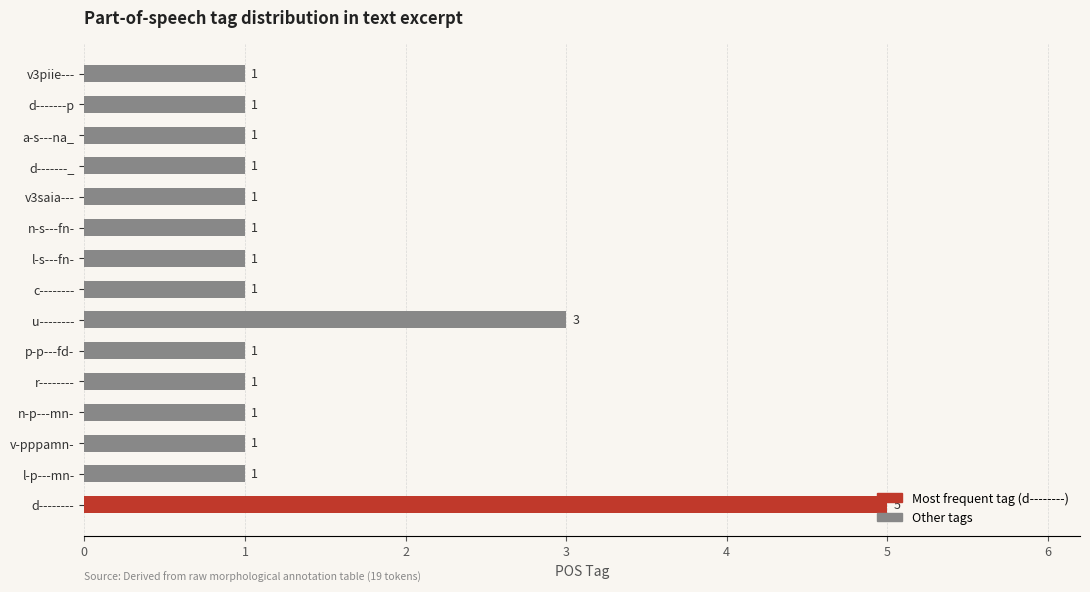

Which has a higher value, u-------- or a-s---na_?

u--------